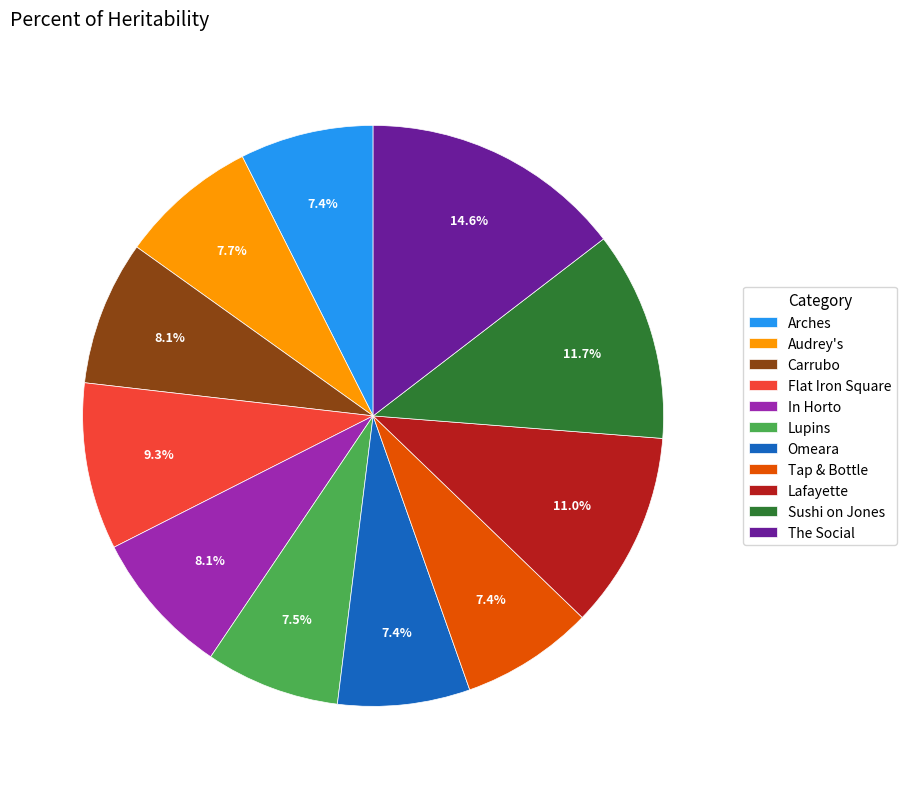

To the nearest percent, what is the difference between the largest and smallest slice percentages?

7%